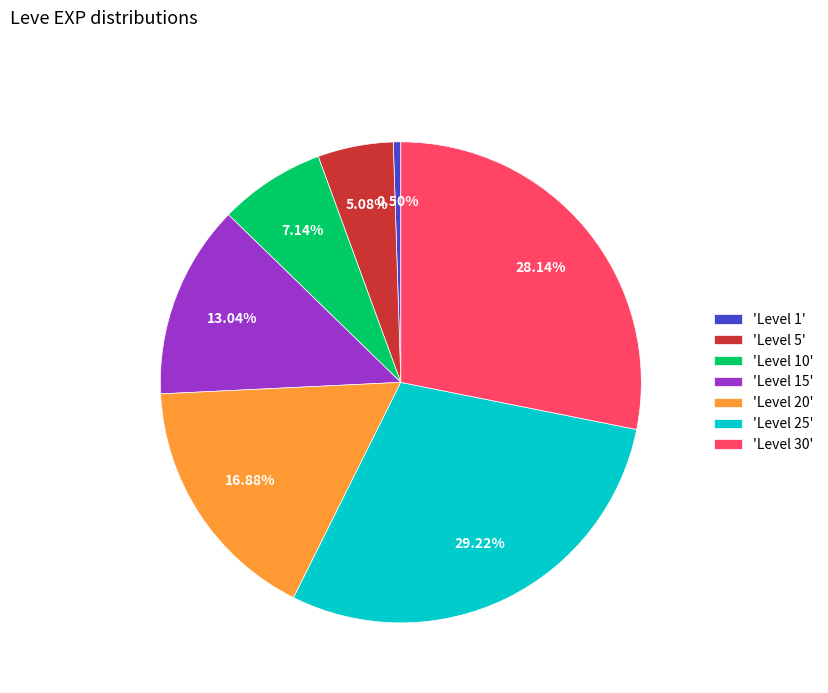

Rank the categories by value from highest to lowest.

'Level 25', 'Level 30', 'Level 20', 'Level 15', 'Level 10', 'Level 5', 'Level 1'